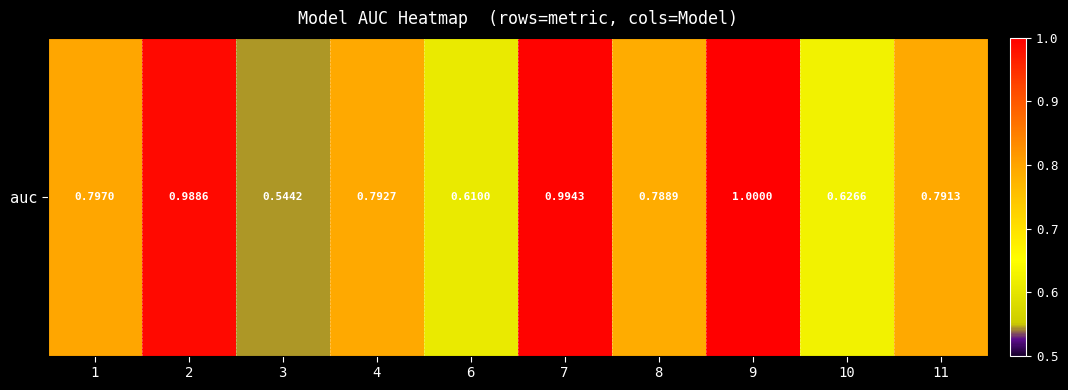

What is the sum of the values at 4 and 9?

1.8